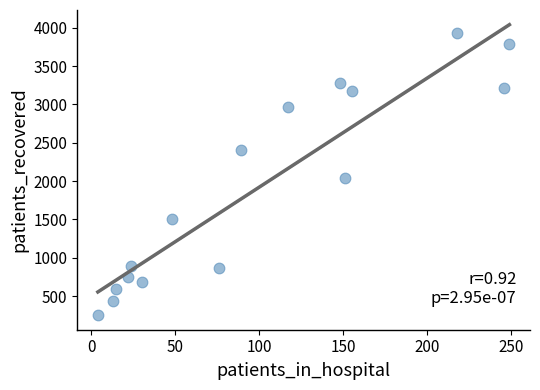

What Y value in the scatter plot is closest to 2093?

2036